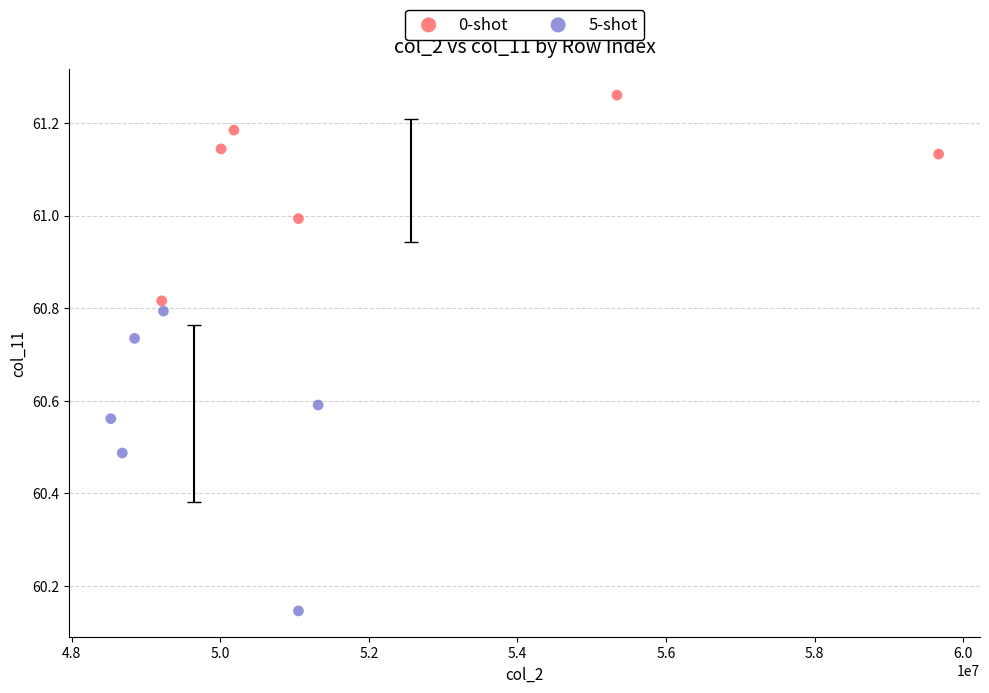

Which series has the widest spread of Y values?

5-shot